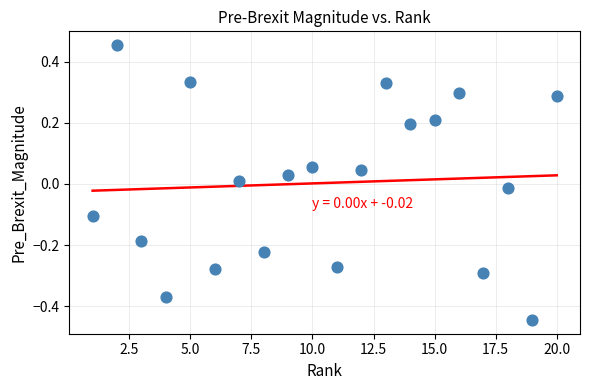

What is the range of Y values (max minus min)?

0.9